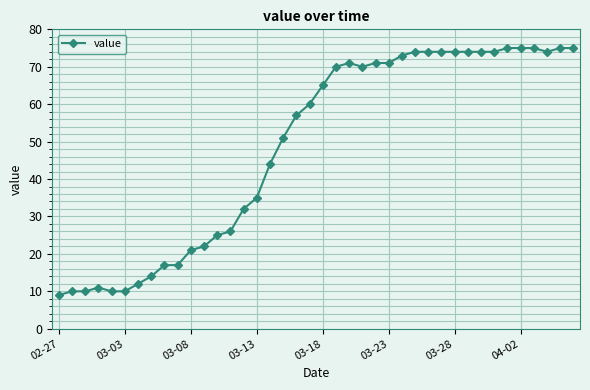

What is the value of the 9th point from the left?

17